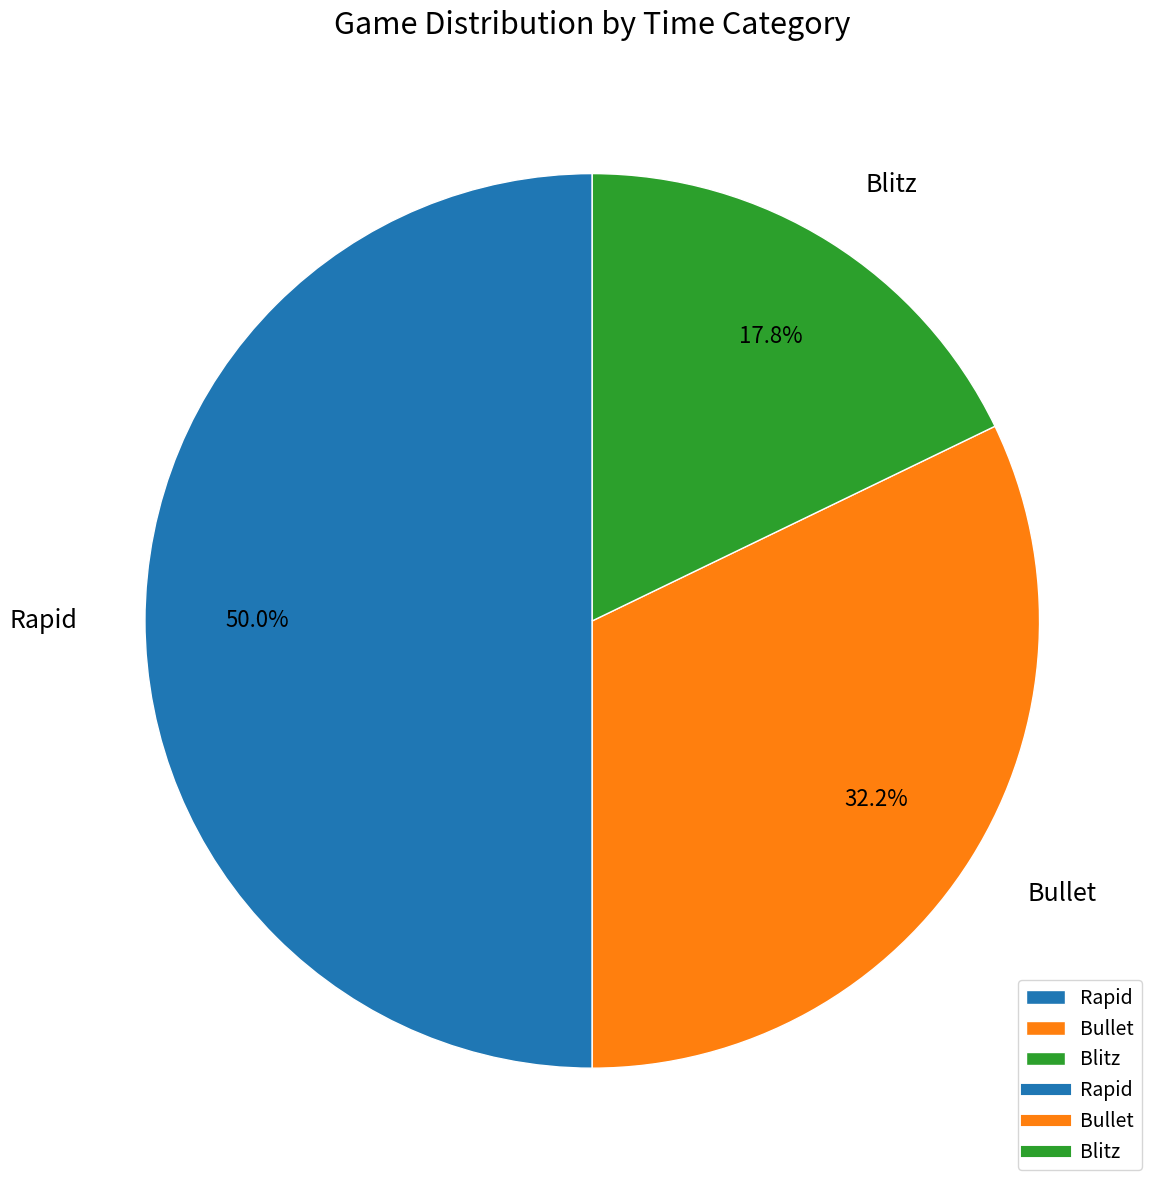

To the nearest percent, what is the difference between the Blitz and Bullet slice percentages?

14%